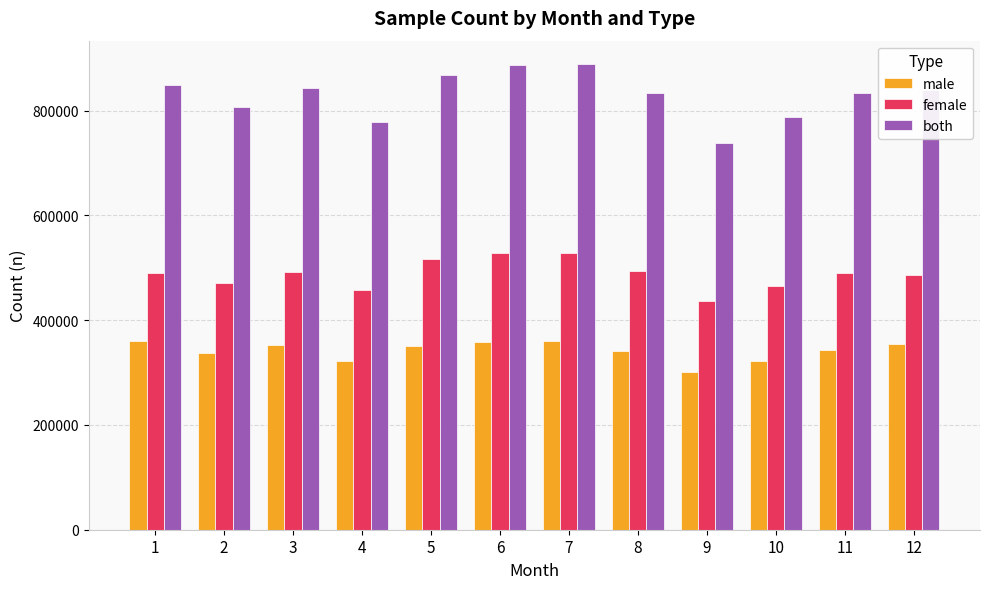

Which series has the widest spread of values?

both